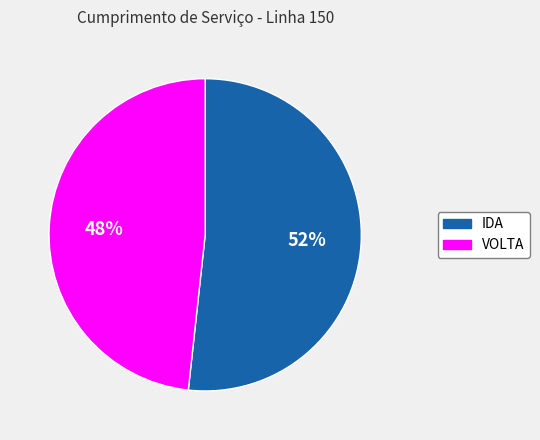

How many segments does this pie chart have?

2